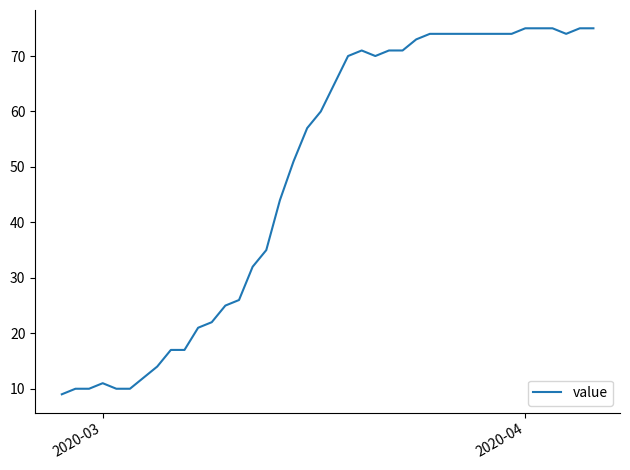

What is the difference between the maximum and minimum values?

66